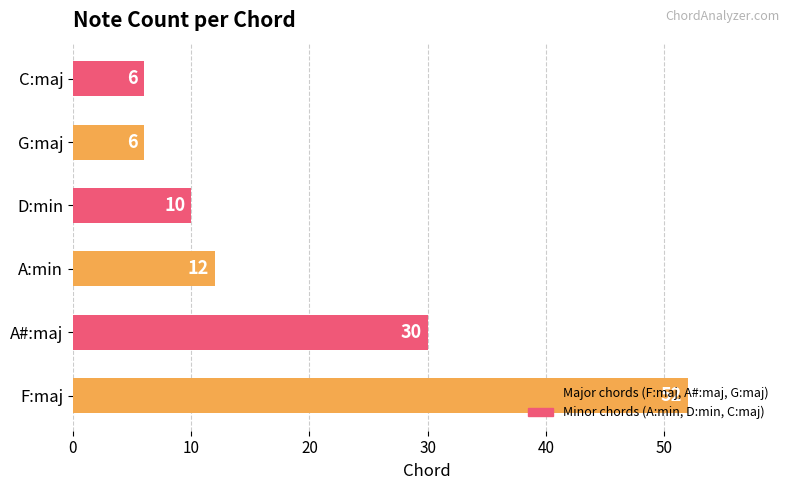

Is it true that the value at G:maj is 6?

True